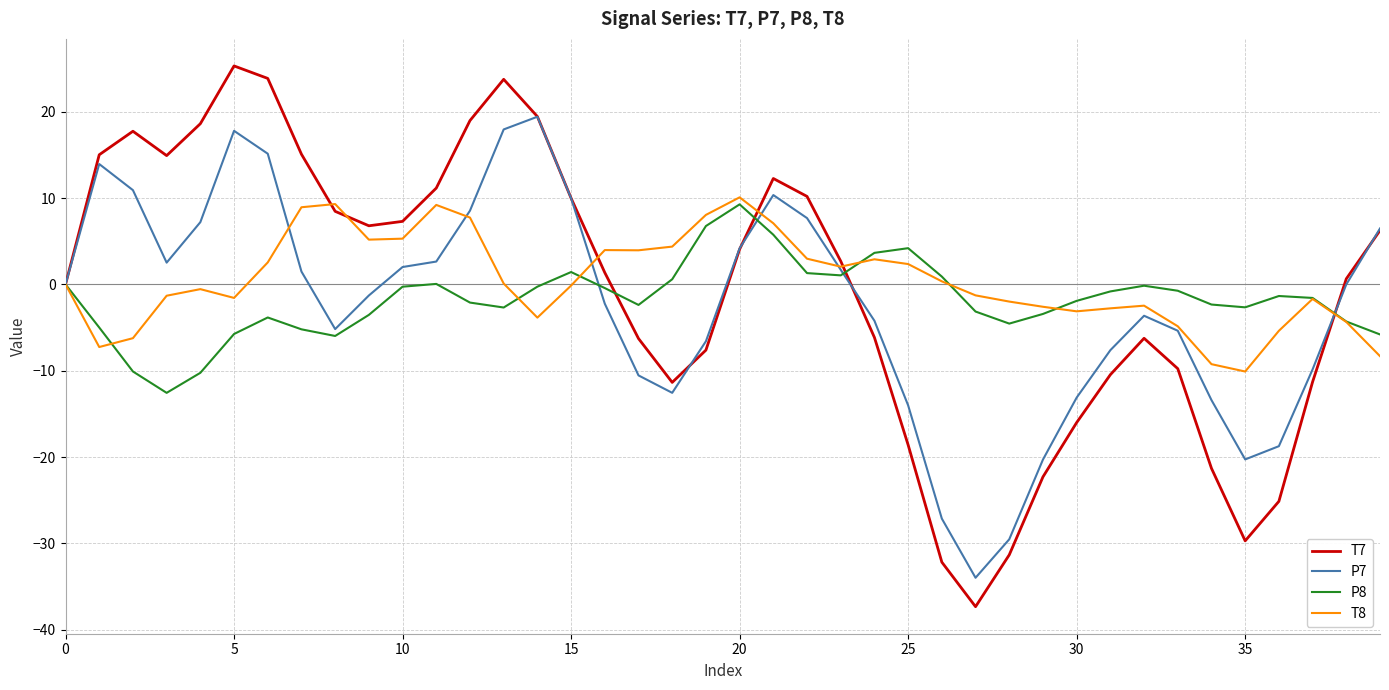

Which series has the widest spread of values?

T7